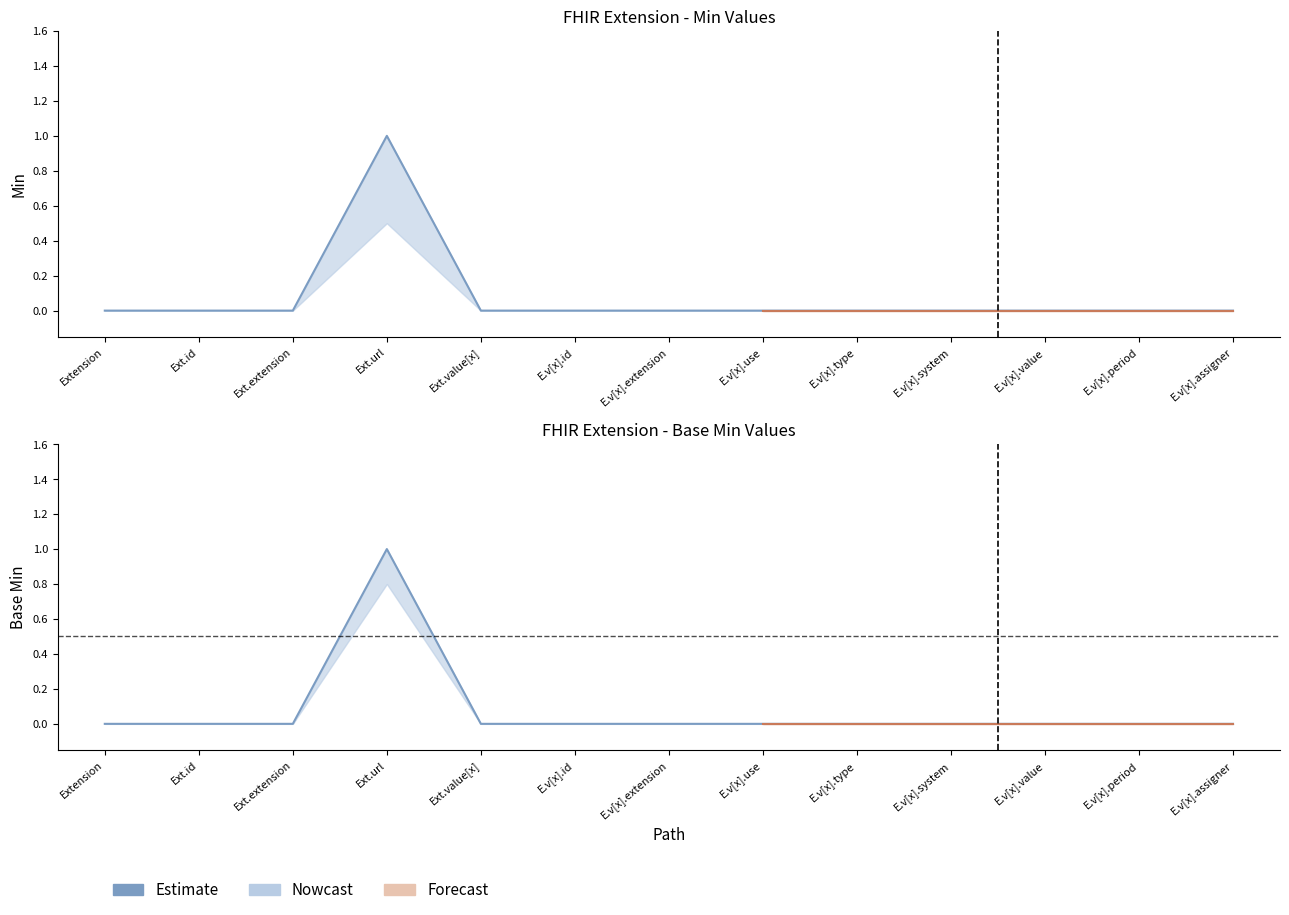

True or false: Base Min and Min intersect in this chart.

False